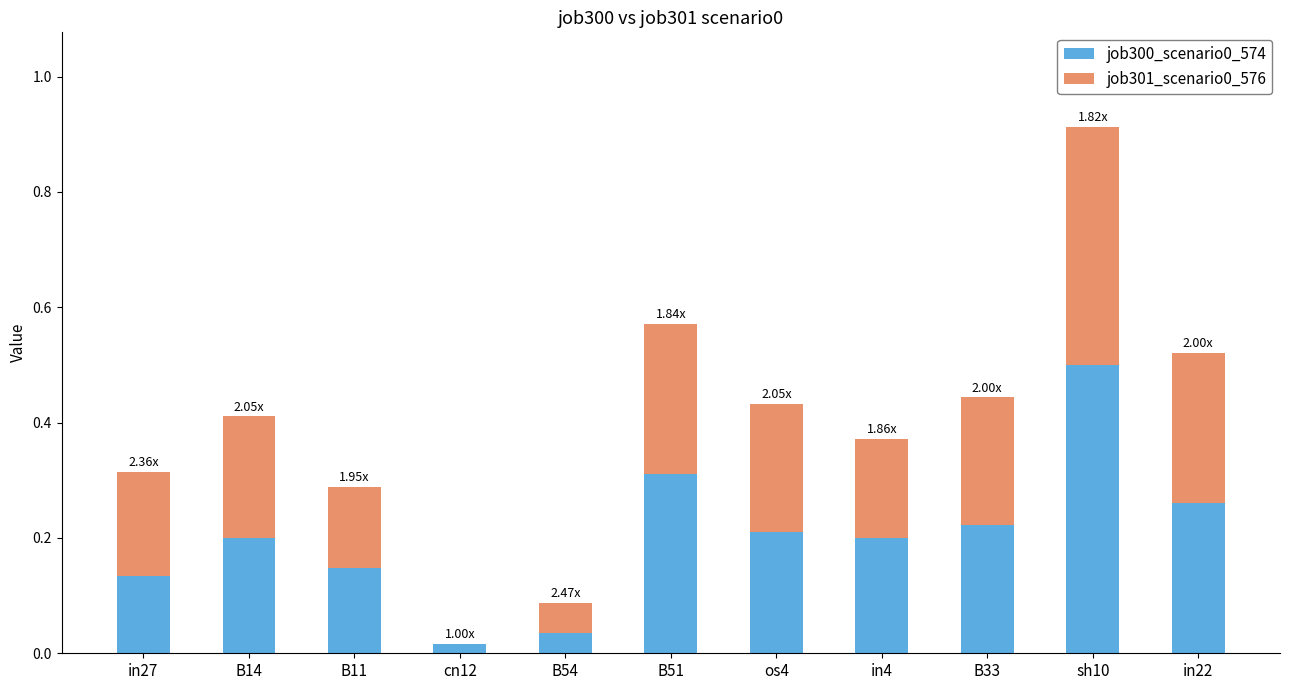

At which category is the sum across all series the highest?

sh10